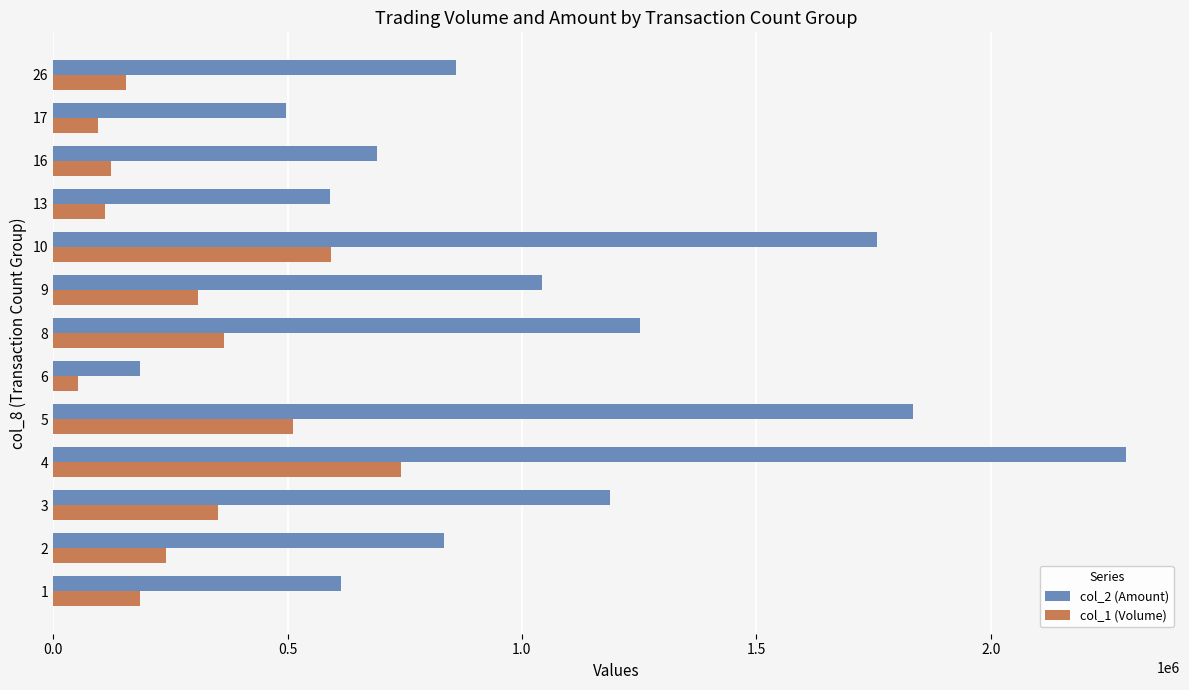

What is the average value of the col_1 (Volume) series?

295154